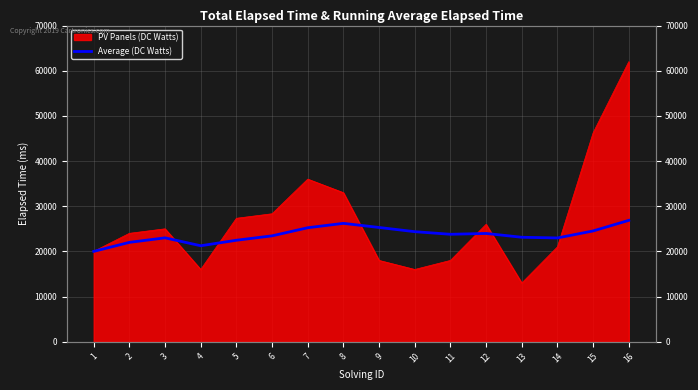

What is the difference between the maximum and second lowest values?

5619.8